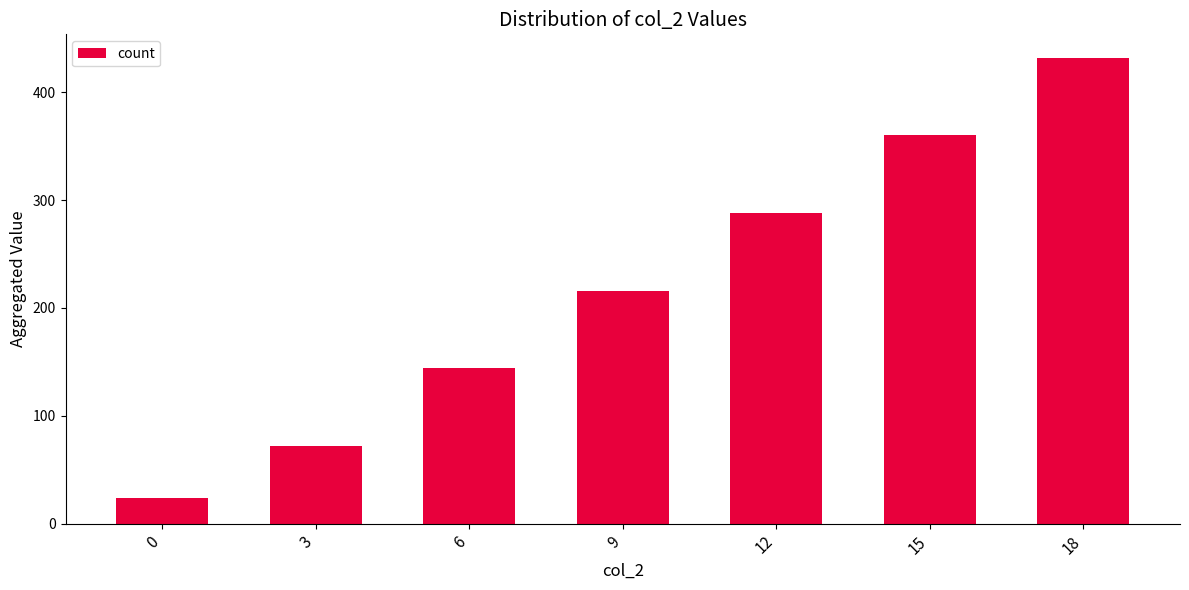

What is the average value?

219